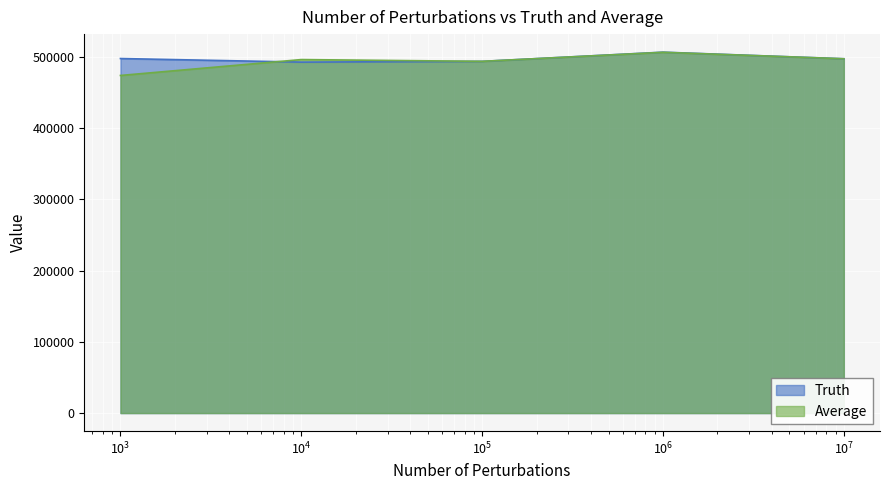

What is the maximum value shown in the chart?

506830.0